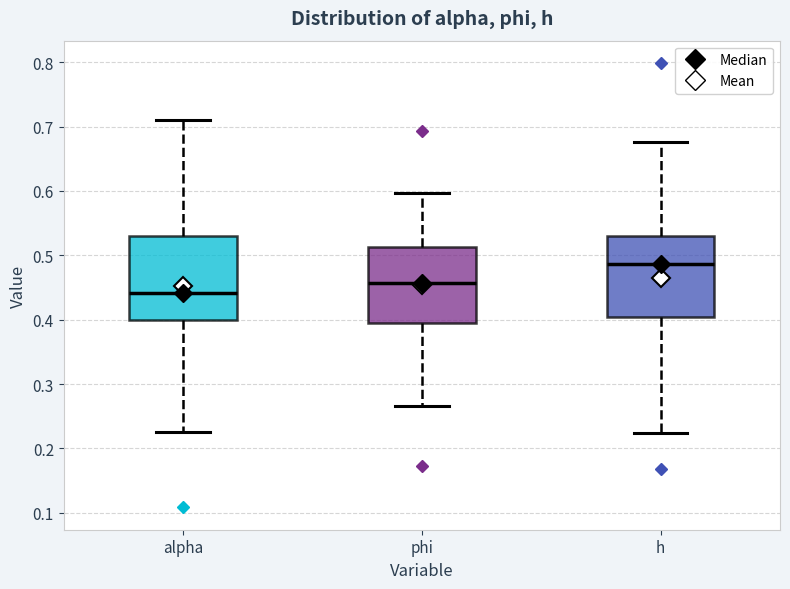

Reading left to right, read every box against the y-axis: the position of its median line, the range the box covers, and the ends of its whiskers. The values are not printed on the chart, so give them approximately, as read against the axis.

alpha: median 0.44, box 0.40 to 0.53, whiskers 0.23 to 0.71
phi: median 0.46, box 0.39 to 0.51, whiskers 0.27 to 0.60
h: median 0.49, box 0.40 to 0.53, whiskers 0.22 to 0.68